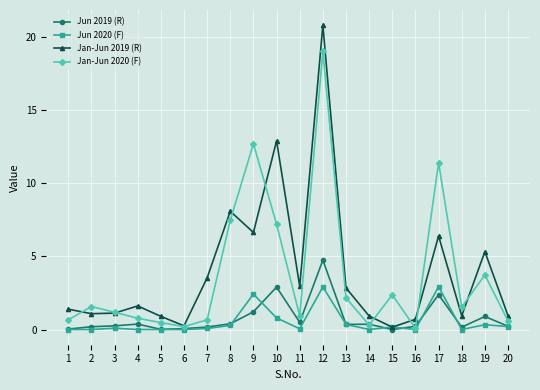

Rank the series by their maximum value, from lowest to highest.

Jun 2020 (F), Jun 2019 (R), Jan-Jun 2020 (F), Jan-Jun 2019 (R)